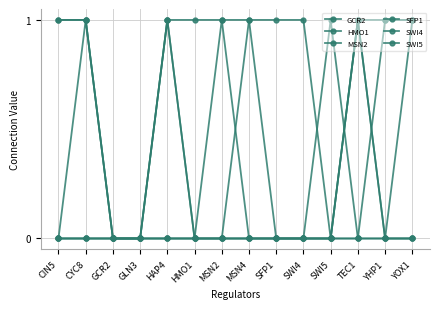

True or false: GCR2 and SFP1 cross at least once.

False